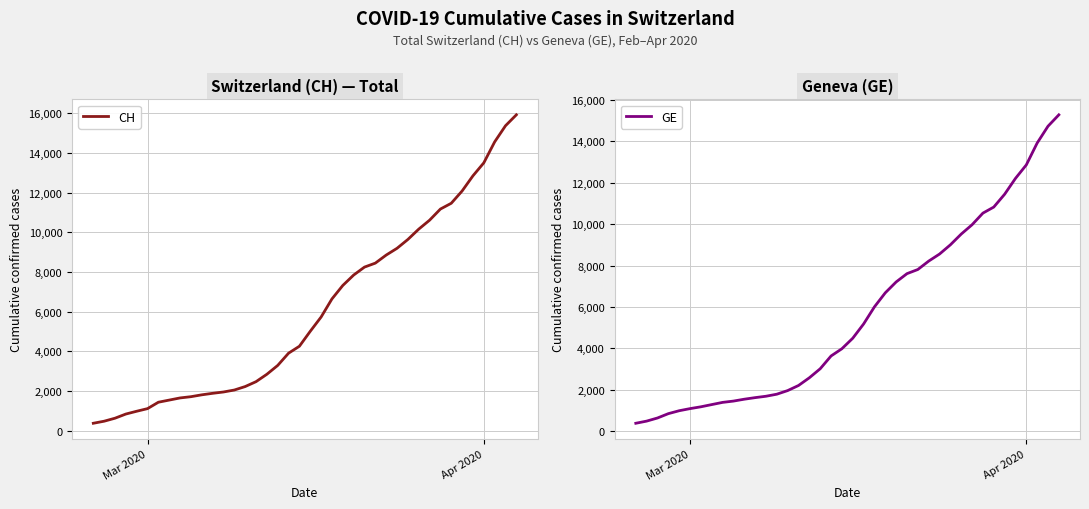

True or false: GE and CH intersect in this chart.

False